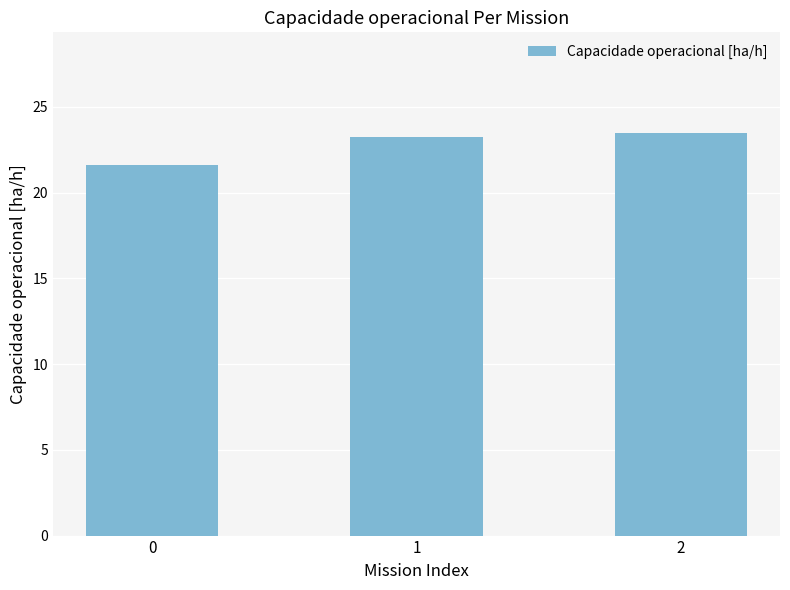

What is the ratio of the value at 2 to the value at 0?

1.1